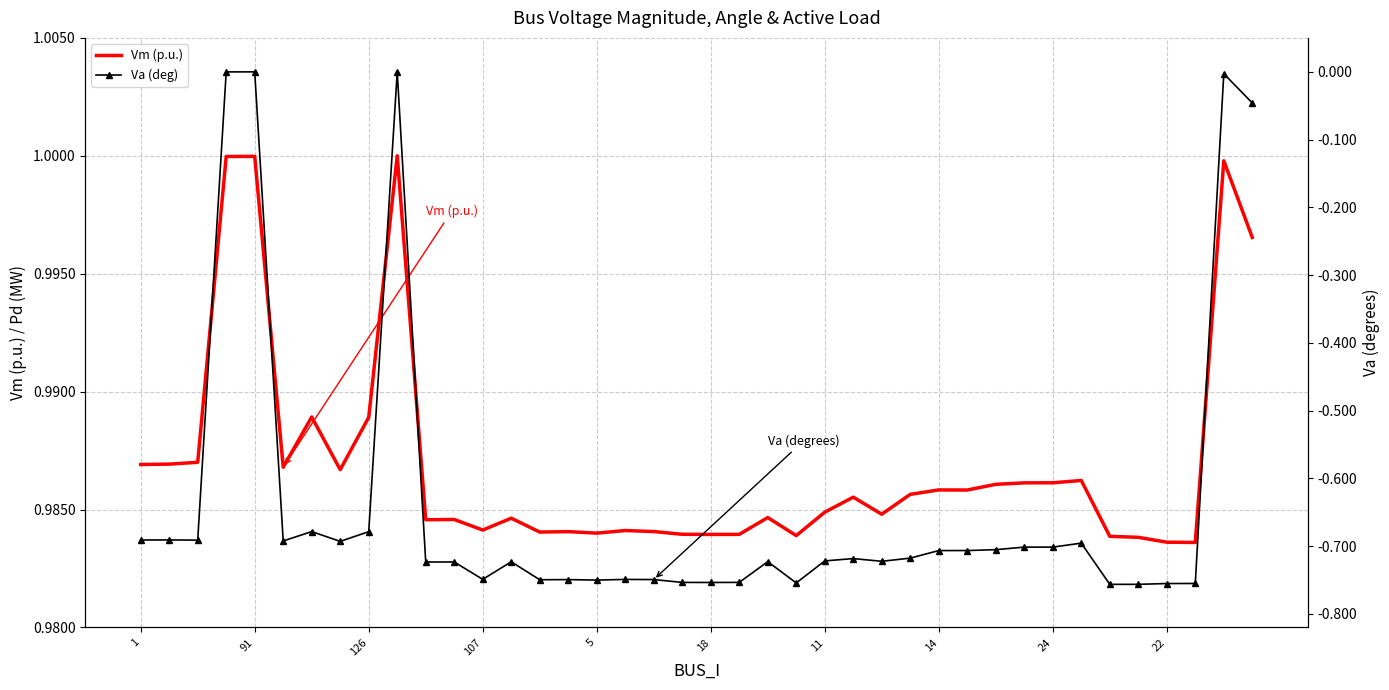

Which series has the largest total across all categories?

Vm (p.u.)